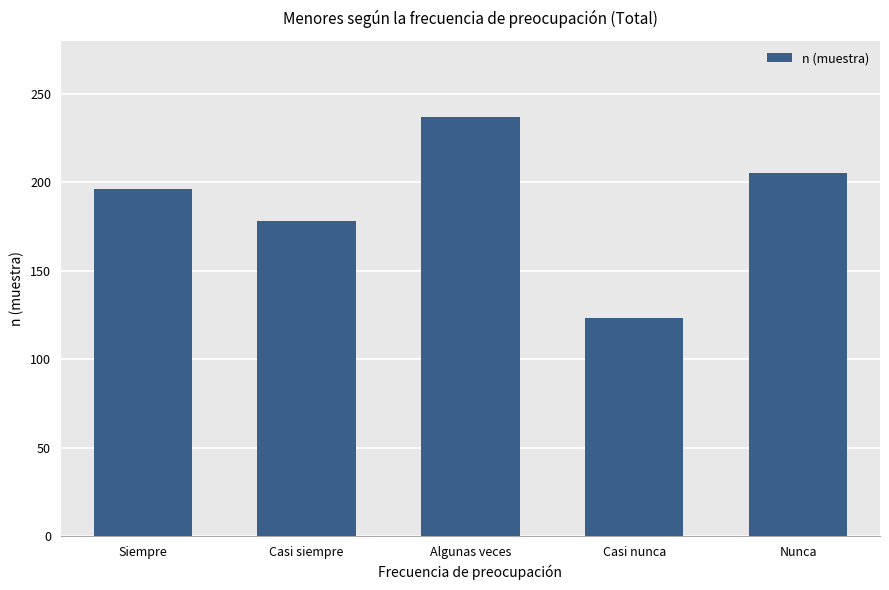

Reading left to right, what are all the values shown in this chart?

196	178	237	123	205